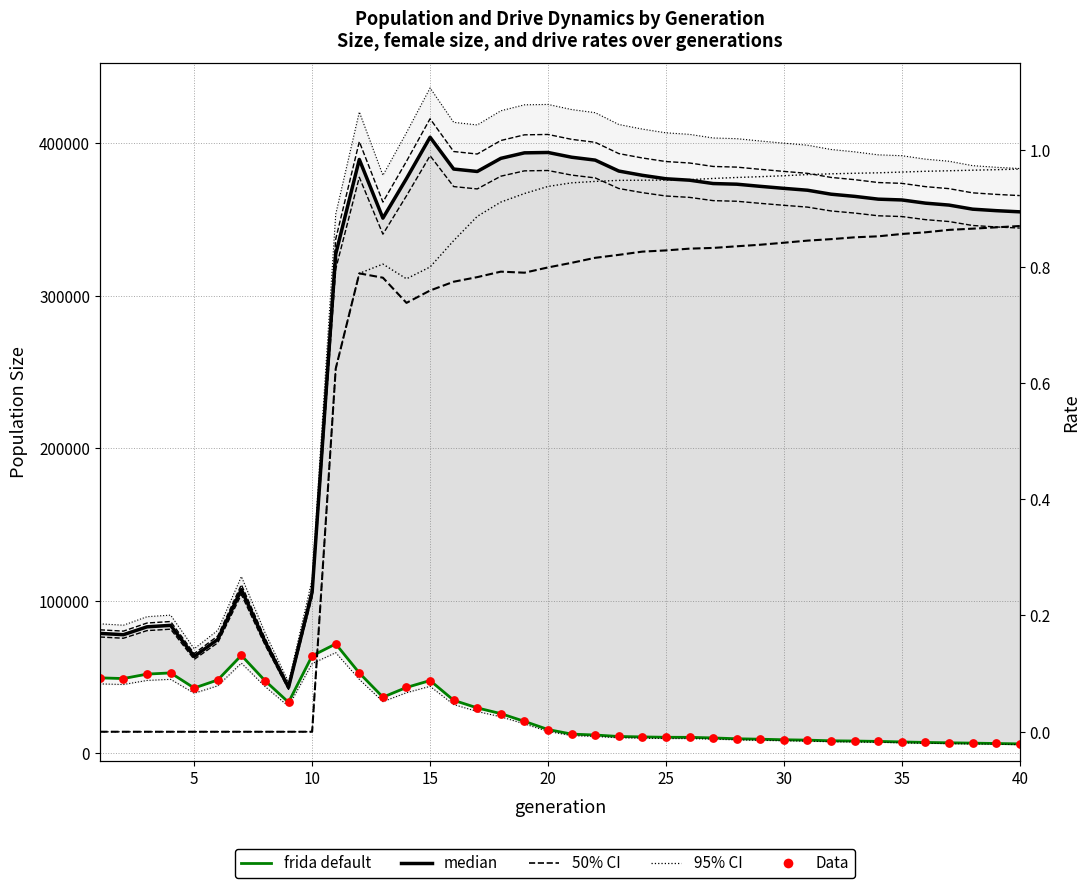

Which series reaches the minimum Y coordinate?

rate_dr (50% CI)